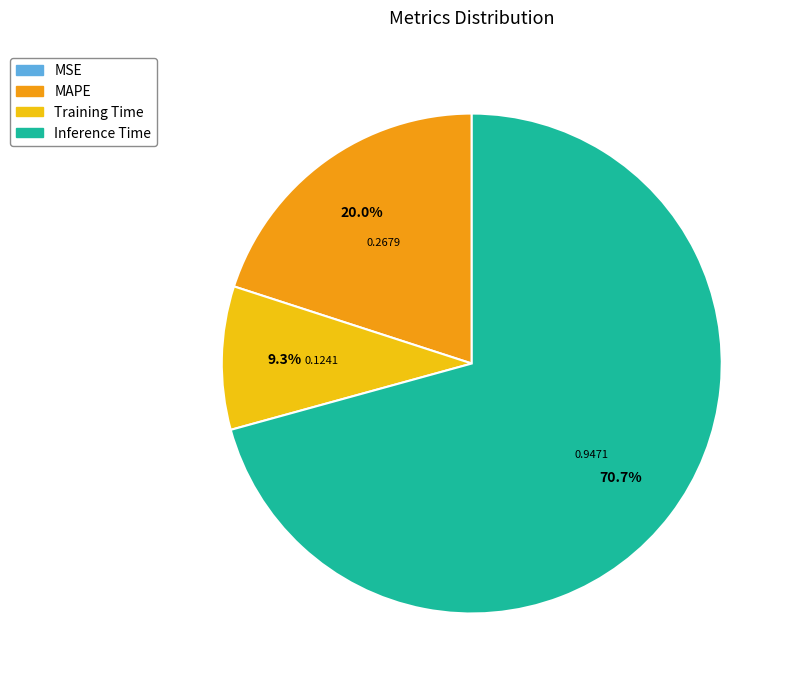

Which slice is the largest?

Inference Time